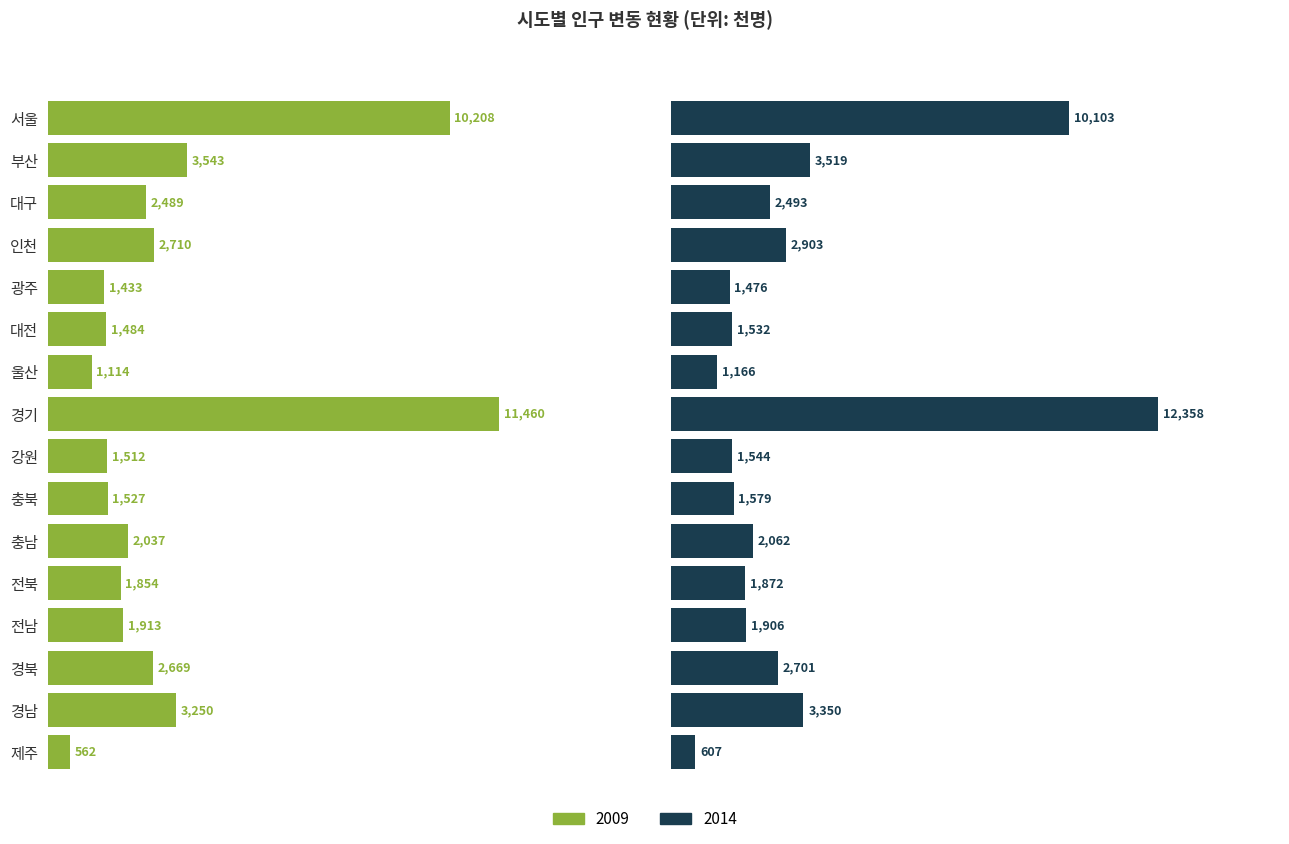

At which label is 2009 closest to 6011?

부산